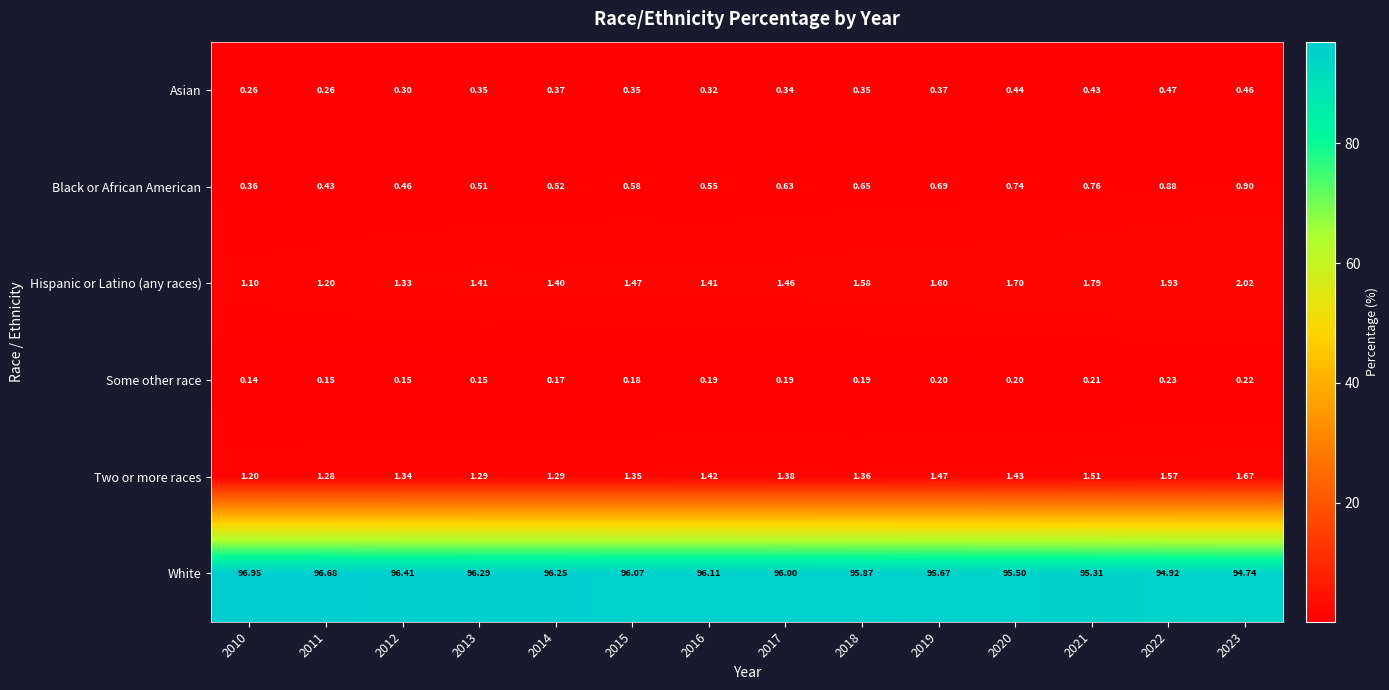

At how many categories does at least one series exceed 58?

14